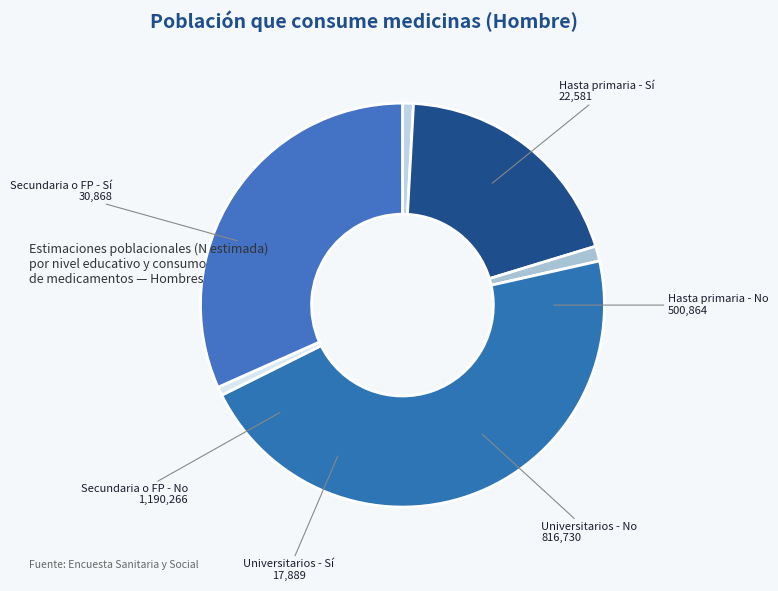

Approximately how many times larger is the value at Universitarios - No compared to Secundaria o FP - Sí?

26.5